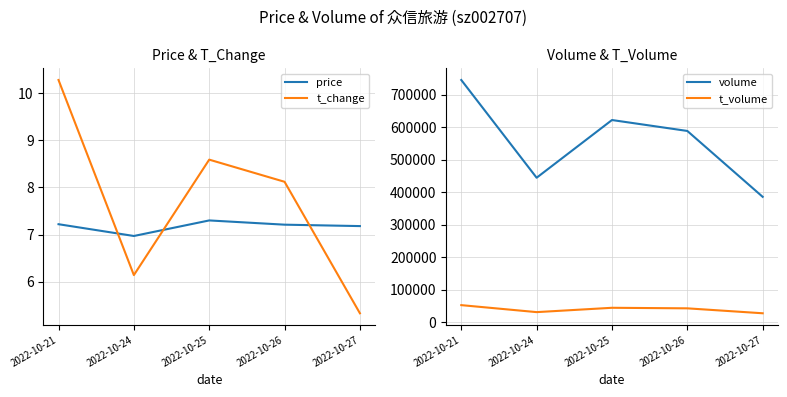

Reading left to right, list all the values displayed in this chart.

price: 2022-10-21=7.2	2022-10-24=7.0	2022-10-25=7.3	2022-10-26=7.2	2022-10-27=7.2
t_change: 2022-10-21=10.3	2022-10-24=6.1	2022-10-25=8.6	2022-10-26=8.1	2022-10-27=5.3
volume: 2022-10-21=745306.0	2022-10-24=444722.0	2022-10-25=622191.0	2022-10-26=588603.0	2022-10-27=385997.0
t_volume: 2022-10-21=52911.0	2022-10-24=31421.0	2022-10-25=44760.0	2022-10-26=43068.0	2022-10-27=27888.0